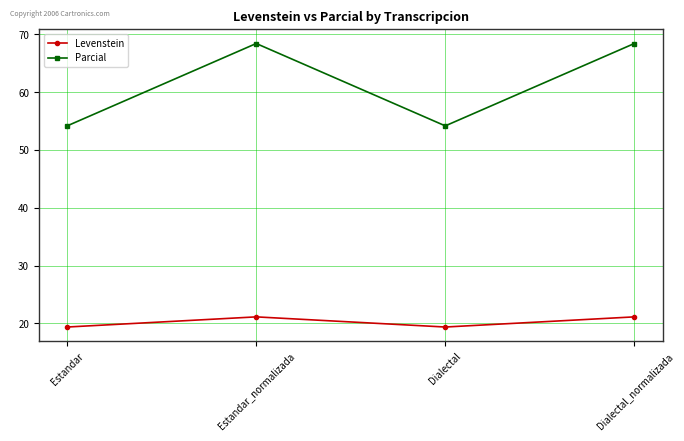

Which series has the widest spread of values?

Parcial